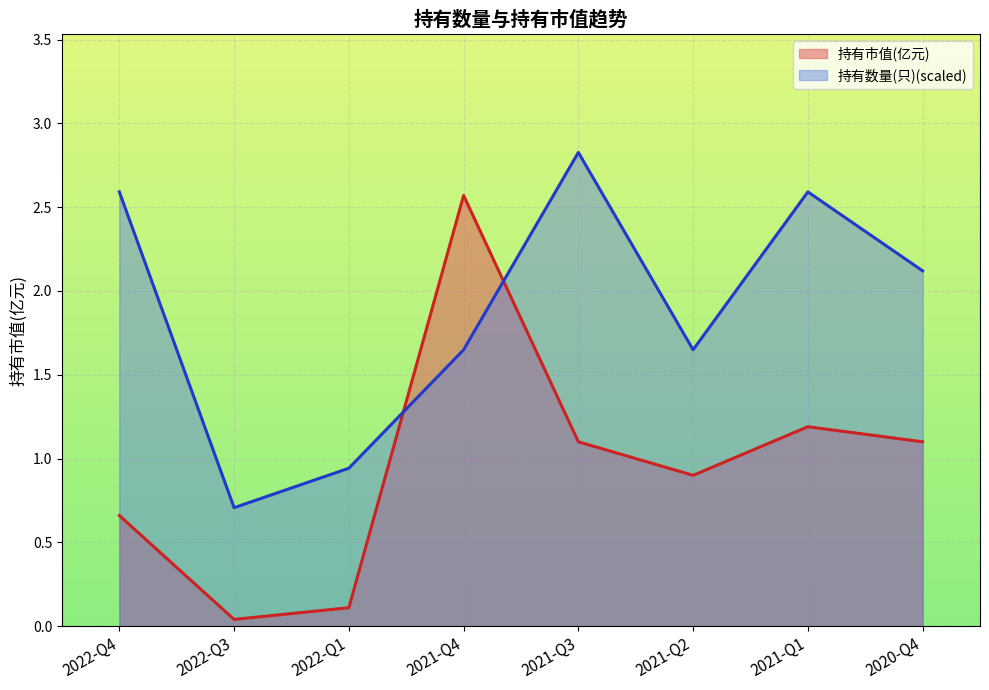

What is the difference between the maximum and minimum values in the 持有市值(亿元) series?

2.5